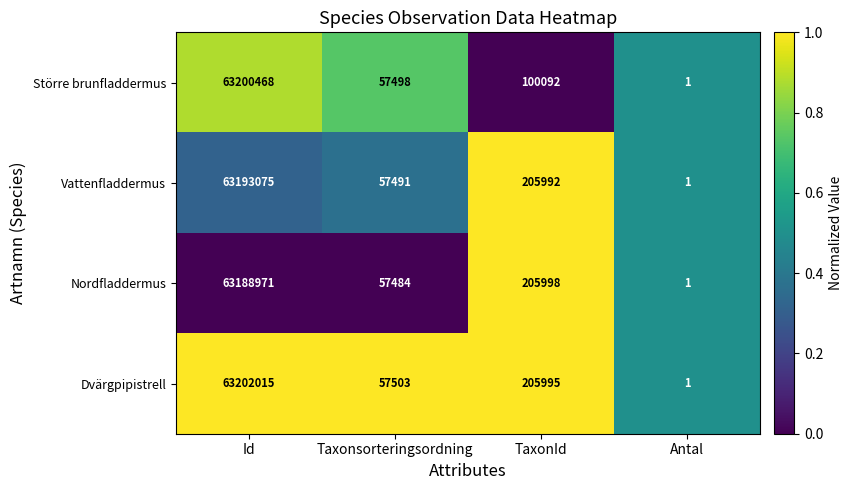

At which category does the chart reach its minimum across all series?

Antal